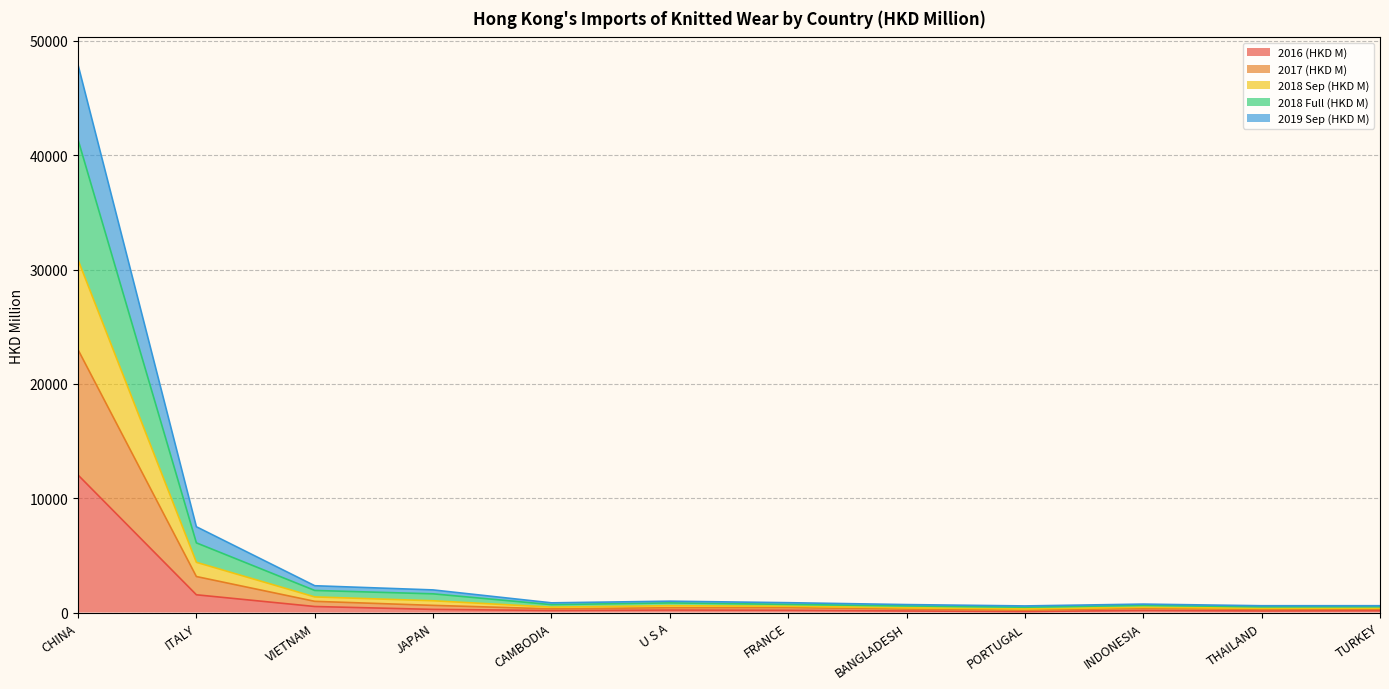

How many lines are shown in the chart?

5